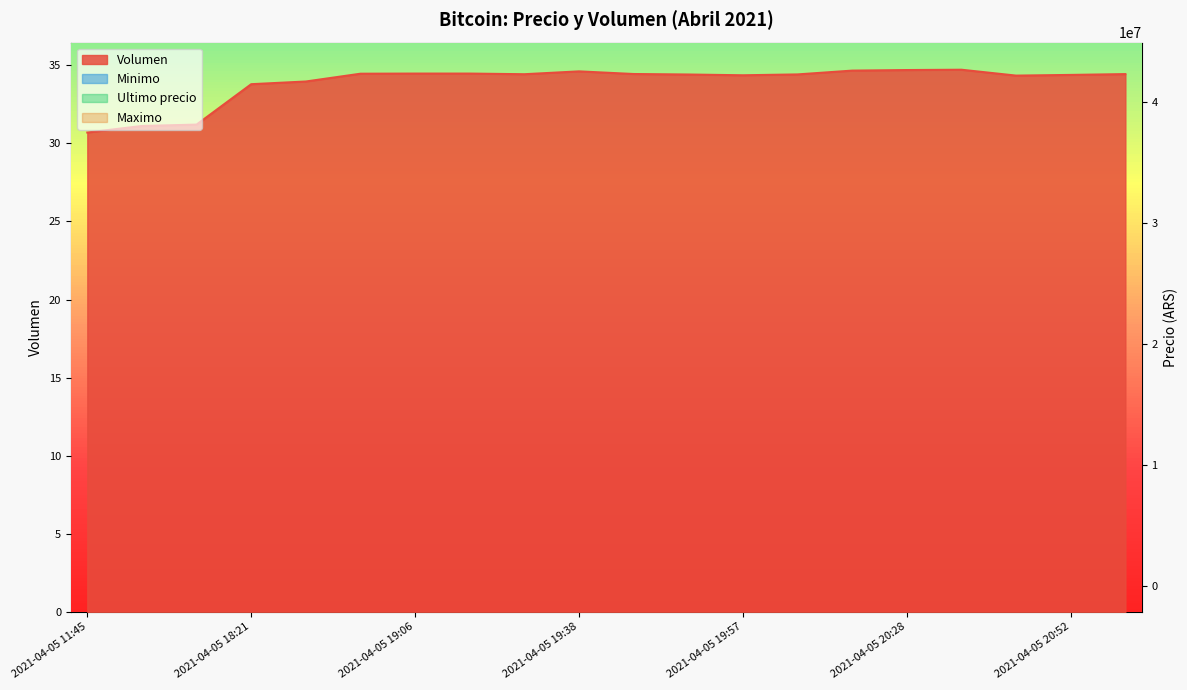

Which series has the largest total across all categories?

Minimo